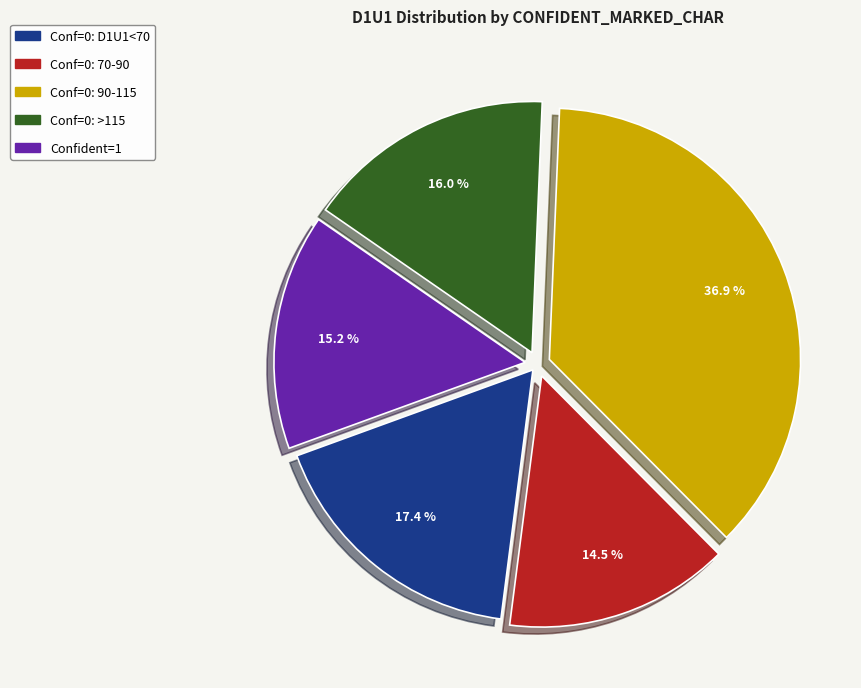

How many segments does this pie chart have?

5